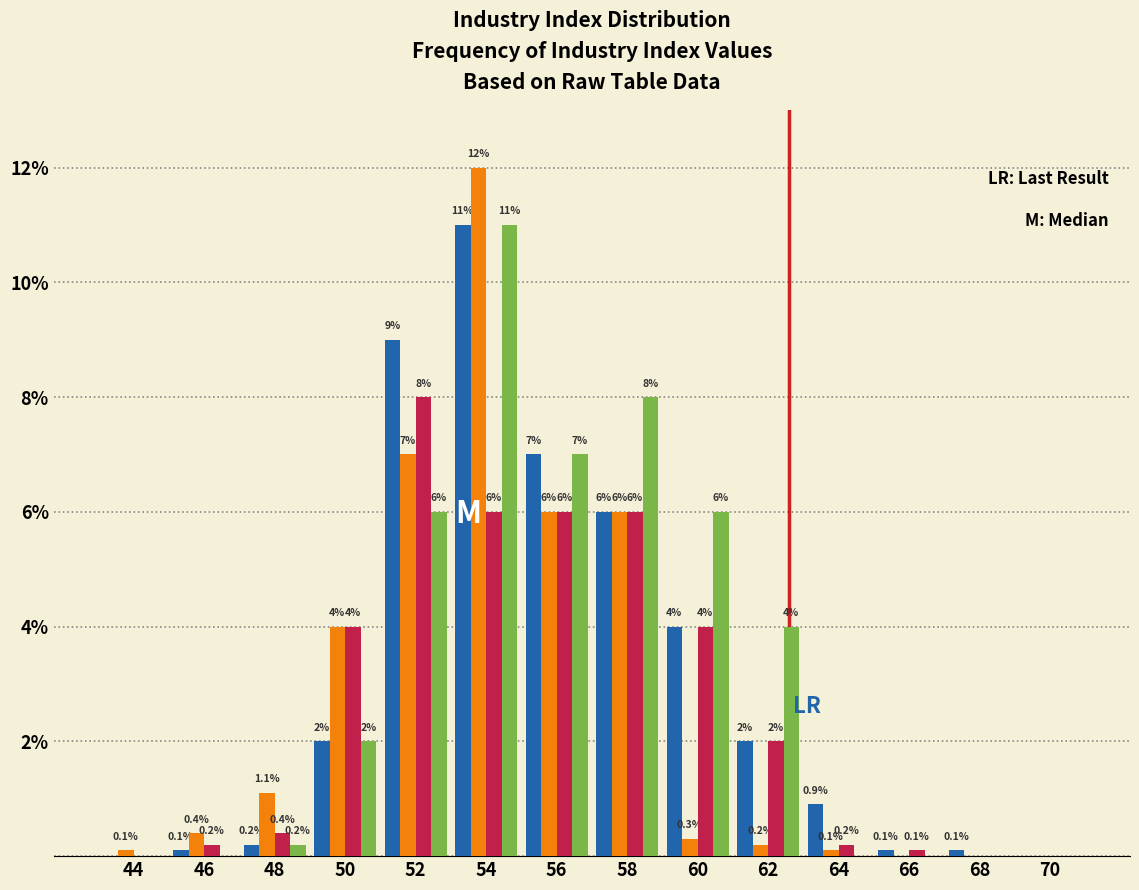

At which category is the sum across all series the highest?

54